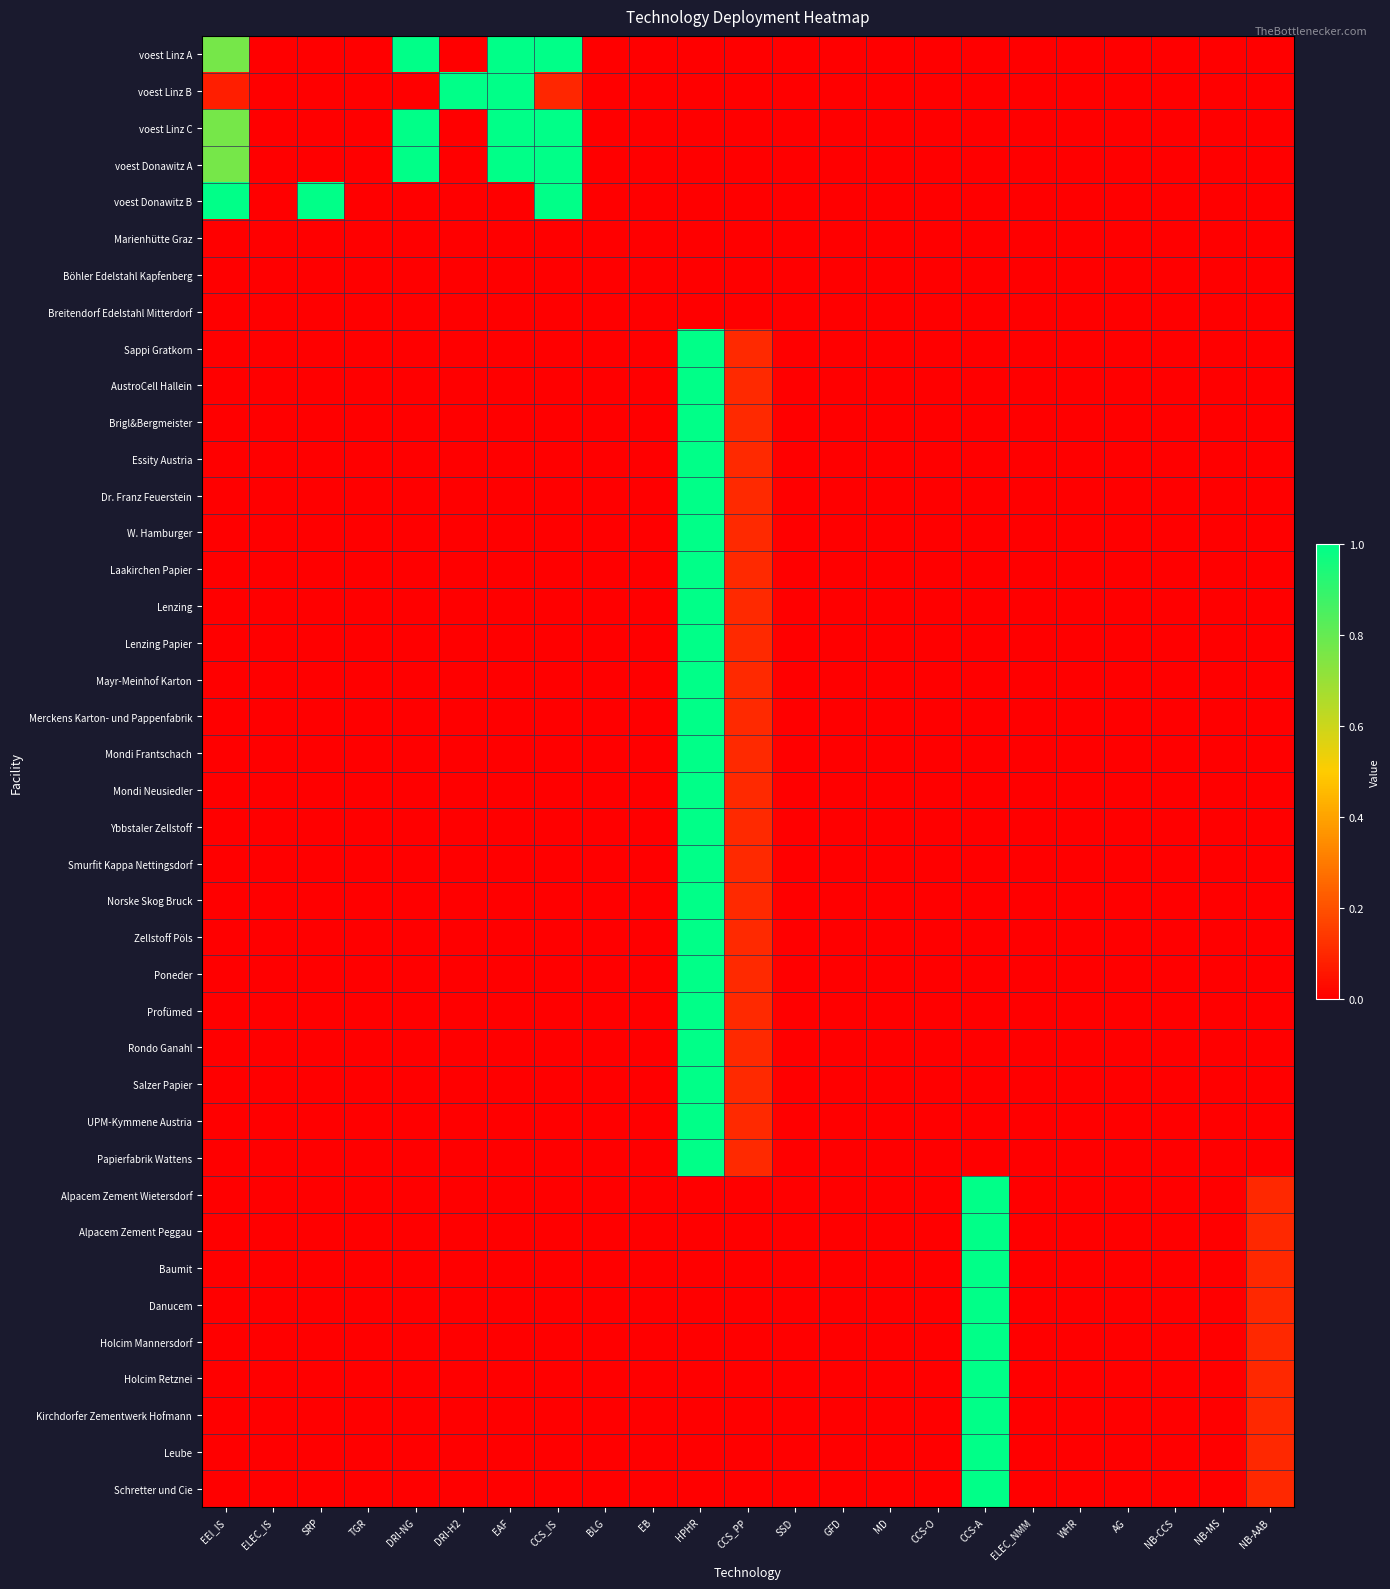

Reading left to right, list all the values displayed in this chart.

voest Linz A: EEI_IS=0.8	ELEC_IS=0.0	SRP=0.0	TGR=0.0	DRI-NG=1.0	DRI-H2=0.0	EAF=1.0	CCS_IS=1.0	BLG=0.0	EB=0.0	HPHR=0.0	CCS_PP=0.0	SSD=0.0	GFD=0.0	MD=0.0	CCS-O=0.0	CCS-A=0.0	ELEC_NMM=0.0	WHR=0.0	AG=0.0	NB-CCS=0.0	NB-MS=0.0	NB-AAB=0.0
voest Linz B: EEI_IS=0.1	ELEC_IS=0.0	SRP=0.0	TGR=0.0	DRI-NG=0.0	DRI-H2=1.0	EAF=1.0	CCS_IS=0.1	BLG=0.0	EB=0.0	HPHR=0.0	CCS_PP=0.0	SSD=0.0	GFD=0.0	MD=0.0	CCS-O=0.0	CCS-A=0.0	ELEC_NMM=0.0	WHR=0.0	AG=0.0	NB-CCS=0.0	NB-MS=0.0	NB-AAB=0.0
voest Linz C: EEI_IS=0.8	ELEC_IS=0.0	SRP=0.0	TGR=0.0	DRI-NG=1.0	DRI-H2=0.0	EAF=1.0	CCS_IS=1.0	BLG=0.0	EB=0.0	HPHR=0.0	CCS_PP=0.0	SSD=0.0	GFD=0.0	MD=0.0	CCS-O=0.0	CCS-A=0.0	ELEC_NMM=0.0	WHR=0.0	AG=0.0	NB-CCS=0.0	NB-MS=0.0	NB-AAB=0.0
voest Donawitz A: EEI_IS=0.8	ELEC_IS=0.0	SRP=0.0	TGR=0.0	DRI-NG=1.0	DRI-H2=0.0	EAF=1.0	CCS_IS=1.0	BLG=0.0	EB=0.0	HPHR=0.0	CCS_PP=0.0	SSD=0.0	GFD=0.0	MD=0.0	CCS-O=0.0	CCS-A=0.0	ELEC_NMM=0.0	WHR=0.0	AG=0.0	NB-CCS=0.0	NB-MS=0.0	NB-AAB=0.0
voest Donawitz B: EEI_IS=1.0	ELEC_IS=0.0	SRP=1.0	TGR=0.0	DRI-NG=0.0	DRI-H2=0.0	EAF=0.0	CCS_IS=1.0	BLG=0.0	EB=0.0	HPHR=0.0	CCS_PP=0.0	SSD=0.0	GFD=0.0	MD=0.0	CCS-O=0.0	CCS-A=0.0	ELEC_NMM=0.0	WHR=0.0	AG=0.0	NB-CCS=0.0	NB-MS=0.0	NB-AAB=0.0
Marienhütte Graz: EEI_IS=0.0	ELEC_IS=0.0	SRP=0.0	TGR=0.0	DRI-NG=0.0	DRI-H2=0.0	EAF=0.0	CCS_IS=0.0	BLG=0.0	EB=0.0	HPHR=0.0	CCS_PP=0.0	SSD=0.0	GFD=0.0	MD=0.0	CCS-O=0.0	CCS-A=0.0	ELEC_NMM=0.0	WHR=0.0	AG=0.0	NB-CCS=0.0	NB-MS=0.0	NB-AAB=0.0
Böhler Edelstahl Kapfenberg: EEI_IS=0.0	ELEC_IS=0.0	SRP=0.0	TGR=0.0	DRI-NG=0.0	DRI-H2=0.0	EAF=0.0	CCS_IS=0.0	BLG=0.0	EB=0.0	HPHR=0.0	CCS_PP=0.0	SSD=0.0	GFD=0.0	MD=0.0	CCS-O=0.0	CCS-A=0.0	ELEC_NMM=0.0	WHR=0.0	AG=0.0	NB-CCS=0.0	NB-MS=0.0	NB-AAB=0.0
Breitendorf Edelstahl Mitterdorf: EEI_IS=0.0	ELEC_IS=0.0	SRP=0.0	TGR=0.0	DRI-NG=0.0	DRI-H2=0.0	EAF=0.0	CCS_IS=0.0	BLG=0.0	EB=0.0	HPHR=0.0	CCS_PP=0.0	SSD=0.0	GFD=0.0	MD=0.0	CCS-O=0.0	CCS-A=0.0	ELEC_NMM=0.0	WHR=0.0	AG=0.0	NB-CCS=0.0	NB-MS=0.0	NB-AAB=0.0
Sappi Gratkorn: EEI_IS=0.0	ELEC_IS=0.0	SRP=0.0	TGR=0.0	DRI-NG=0.0	DRI-H2=0.0	EAF=0.0	CCS_IS=0.0	BLG=0.0	EB=0.0	HPHR=1.0	CCS_PP=0.1	SSD=0.0	GFD=0.0	MD=0.0	CCS-O=0.0	CCS-A=0.0	ELEC_NMM=0.0	WHR=0.0	AG=0.0	NB-CCS=0.0	NB-MS=0.0	NB-AAB=0.0
AustroCell Hallein: EEI_IS=0.0	ELEC_IS=0.0	SRP=0.0	TGR=0.0	DRI-NG=0.0	DRI-H2=0.0	EAF=0.0	CCS_IS=0.0	BLG=0.0	EB=0.0	HPHR=1.0	CCS_PP=0.1	SSD=0.0	GFD=0.0	MD=0.0	CCS-O=0.0	CCS-A=0.0	ELEC_NMM=0.0	WHR=0.0	AG=0.0	NB-CCS=0.0	NB-MS=0.0	NB-AAB=0.0
Brigl&Bergmeister: EEI_IS=0.0	ELEC_IS=0.0	SRP=0.0	TGR=0.0	DRI-NG=0.0	DRI-H2=0.0	EAF=0.0	CCS_IS=0.0	BLG=0.0	EB=0.0	HPHR=1.0	CCS_PP=0.1	SSD=0.0	GFD=0.0	MD=0.0	CCS-O=0.0	CCS-A=0.0	ELEC_NMM=0.0	WHR=0.0	AG=0.0	NB-CCS=0.0	NB-MS=0.0	NB-AAB=0.0
Essity Austria: EEI_IS=0.0	ELEC_IS=0.0	SRP=0.0	TGR=0.0	DRI-NG=0.0	DRI-H2=0.0	EAF=0.0	CCS_IS=0.0	BLG=0.0	EB=0.0	HPHR=1.0	CCS_PP=0.1	SSD=0.0	GFD=0.0	MD=0.0	CCS-O=0.0	CCS-A=0.0	ELEC_NMM=0.0	WHR=0.0	AG=0.0	NB-CCS=0.0	NB-MS=0.0	NB-AAB=0.0
Dr. Franz Feuerstein: EEI_IS=0.0	ELEC_IS=0.0	SRP=0.0	TGR=0.0	DRI-NG=0.0	DRI-H2=0.0	EAF=0.0	CCS_IS=0.0	BLG=0.0	EB=0.0	HPHR=1.0	CCS_PP=0.1	SSD=0.0	GFD=0.0	MD=0.0	CCS-O=0.0	CCS-A=0.0	ELEC_NMM=0.0	WHR=0.0	AG=0.0	NB-CCS=0.0	NB-MS=0.0	NB-AAB=0.0
W. Hamburger: EEI_IS=0.0	ELEC_IS=0.0	SRP=0.0	TGR=0.0	DRI-NG=0.0	DRI-H2=0.0	EAF=0.0	CCS_IS=0.0	BLG=0.0	EB=0.0	HPHR=1.0	CCS_PP=0.1	SSD=0.0	GFD=0.0	MD=0.0	CCS-O=0.0	CCS-A=0.0	ELEC_NMM=0.0	WHR=0.0	AG=0.0	NB-CCS=0.0	NB-MS=0.0	NB-AAB=0.0
Laakirchen Papier: EEI_IS=0.0	ELEC_IS=0.0	SRP=0.0	TGR=0.0	DRI-NG=0.0	DRI-H2=0.0	EAF=0.0	CCS_IS=0.0	BLG=0.0	EB=0.0	HPHR=1.0	CCS_PP=0.1	SSD=0.0	GFD=0.0	MD=0.0	CCS-O=0.0	CCS-A=0.0	ELEC_NMM=0.0	WHR=0.0	AG=0.0	NB-CCS=0.0	NB-MS=0.0	NB-AAB=0.0
Lenzing: EEI_IS=0.0	ELEC_IS=0.0	SRP=0.0	TGR=0.0	DRI-NG=0.0	DRI-H2=0.0	EAF=0.0	CCS_IS=0.0	BLG=0.0	EB=0.0	HPHR=1.0	CCS_PP=0.1	SSD=0.0	GFD=0.0	MD=0.0	CCS-O=0.0	CCS-A=0.0	ELEC_NMM=0.0	WHR=0.0	AG=0.0	NB-CCS=0.0	NB-MS=0.0	NB-AAB=0.0
Lenzing Papier: EEI_IS=0.0	ELEC_IS=0.0	SRP=0.0	TGR=0.0	DRI-NG=0.0	DRI-H2=0.0	EAF=0.0	CCS_IS=0.0	BLG=0.0	EB=0.0	HPHR=1.0	CCS_PP=0.1	SSD=0.0	GFD=0.0	MD=0.0	CCS-O=0.0	CCS-A=0.0	ELEC_NMM=0.0	WHR=0.0	AG=0.0	NB-CCS=0.0	NB-MS=0.0	NB-AAB=0.0
Mayr-Meinhof Karton: EEI_IS=0.0	ELEC_IS=0.0	SRP=0.0	TGR=0.0	DRI-NG=0.0	DRI-H2=0.0	EAF=0.0	CCS_IS=0.0	BLG=0.0	EB=0.0	HPHR=1.0	CCS_PP=0.1	SSD=0.0	GFD=0.0	MD=0.0	CCS-O=0.0	CCS-A=0.0	ELEC_NMM=0.0	WHR=0.0	AG=0.0	NB-CCS=0.0	NB-MS=0.0	NB-AAB=0.0
Merckens Karton- und Pappenfabrik: EEI_IS=0.0	ELEC_IS=0.0	SRP=0.0	TGR=0.0	DRI-NG=0.0	DRI-H2=0.0	EAF=0.0	CCS_IS=0.0	BLG=0.0	EB=0.0	HPHR=1.0	CCS_PP=0.1	SSD=0.0	GFD=0.0	MD=0.0	CCS-O=0.0	CCS-A=0.0	ELEC_NMM=0.0	WHR=0.0	AG=0.0	NB-CCS=0.0	NB-MS=0.0	NB-AAB=0.0
Mondi Frantschach: EEI_IS=0.0	ELEC_IS=0.0	SRP=0.0	TGR=0.0	DRI-NG=0.0	DRI-H2=0.0	EAF=0.0	CCS_IS=0.0	BLG=0.0	EB=0.0	HPHR=1.0	CCS_PP=0.1	SSD=0.0	GFD=0.0	MD=0.0	CCS-O=0.0	CCS-A=0.0	ELEC_NMM=0.0	WHR=0.0	AG=0.0	NB-CCS=0.0	NB-MS=0.0	NB-AAB=0.0
Mondi Neusiedler: EEI_IS=0.0	ELEC_IS=0.0	SRP=0.0	TGR=0.0	DRI-NG=0.0	DRI-H2=0.0	EAF=0.0	CCS_IS=0.0	BLG=0.0	EB=0.0	HPHR=1.0	CCS_PP=0.1	SSD=0.0	GFD=0.0	MD=0.0	CCS-O=0.0	CCS-A=0.0	ELEC_NMM=0.0	WHR=0.0	AG=0.0	NB-CCS=0.0	NB-MS=0.0	NB-AAB=0.0
Ybbstaler Zellstoff: EEI_IS=0.0	ELEC_IS=0.0	SRP=0.0	TGR=0.0	DRI-NG=0.0	DRI-H2=0.0	EAF=0.0	CCS_IS=0.0	BLG=0.0	EB=0.0	HPHR=1.0	CCS_PP=0.1	SSD=0.0	GFD=0.0	MD=0.0	CCS-O=0.0	CCS-A=0.0	ELEC_NMM=0.0	WHR=0.0	AG=0.0	NB-CCS=0.0	NB-MS=0.0	NB-AAB=0.0
Smurfit Kappa Nettingsdorf: EEI_IS=0.0	ELEC_IS=0.0	SRP=0.0	TGR=0.0	DRI-NG=0.0	DRI-H2=0.0	EAF=0.0	CCS_IS=0.0	BLG=0.0	EB=0.0	HPHR=1.0	CCS_PP=0.1	SSD=0.0	GFD=0.0	MD=0.0	CCS-O=0.0	CCS-A=0.0	ELEC_NMM=0.0	WHR=0.0	AG=0.0	NB-CCS=0.0	NB-MS=0.0	NB-AAB=0.0
Norske Skog Bruck: EEI_IS=0.0	ELEC_IS=0.0	SRP=0.0	TGR=0.0	DRI-NG=0.0	DRI-H2=0.0	EAF=0.0	CCS_IS=0.0	BLG=0.0	EB=0.0	HPHR=1.0	CCS_PP=0.1	SSD=0.0	GFD=0.0	MD=0.0	CCS-O=0.0	CCS-A=0.0	ELEC_NMM=0.0	WHR=0.0	AG=0.0	NB-CCS=0.0	NB-MS=0.0	NB-AAB=0.0
Zellstoff Pöls: EEI_IS=0.0	ELEC_IS=0.0	SRP=0.0	TGR=0.0	DRI-NG=0.0	DRI-H2=0.0	EAF=0.0	CCS_IS=0.0	BLG=0.0	EB=0.0	HPHR=1.0	CCS_PP=0.1	SSD=0.0	GFD=0.0	MD=0.0	CCS-O=0.0	CCS-A=0.0	ELEC_NMM=0.0	WHR=0.0	AG=0.0	NB-CCS=0.0	NB-MS=0.0	NB-AAB=0.0
Poneder: EEI_IS=0.0	ELEC_IS=0.0	SRP=0.0	TGR=0.0	DRI-NG=0.0	DRI-H2=0.0	EAF=0.0	CCS_IS=0.0	BLG=0.0	EB=0.0	HPHR=1.0	CCS_PP=0.1	SSD=0.0	GFD=0.0	MD=0.0	CCS-O=0.0	CCS-A=0.0	ELEC_NMM=0.0	WHR=0.0	AG=0.0	NB-CCS=0.0	NB-MS=0.0	NB-AAB=0.0
Profümed: EEI_IS=0.0	ELEC_IS=0.0	SRP=0.0	TGR=0.0	DRI-NG=0.0	DRI-H2=0.0	EAF=0.0	CCS_IS=0.0	BLG=0.0	EB=0.0	HPHR=1.0	CCS_PP=0.1	SSD=0.0	GFD=0.0	MD=0.0	CCS-O=0.0	CCS-A=0.0	ELEC_NMM=0.0	WHR=0.0	AG=0.0	NB-CCS=0.0	NB-MS=0.0	NB-AAB=0.0
Rondo Ganahl: EEI_IS=0.0	ELEC_IS=0.0	SRP=0.0	TGR=0.0	DRI-NG=0.0	DRI-H2=0.0	EAF=0.0	CCS_IS=0.0	BLG=0.0	EB=0.0	HPHR=1.0	CCS_PP=0.1	SSD=0.0	GFD=0.0	MD=0.0	CCS-O=0.0	CCS-A=0.0	ELEC_NMM=0.0	WHR=0.0	AG=0.0	NB-CCS=0.0	NB-MS=0.0	NB-AAB=0.0
Salzer Papier: EEI_IS=0.0	ELEC_IS=0.0	SRP=0.0	TGR=0.0	DRI-NG=0.0	DRI-H2=0.0	EAF=0.0	CCS_IS=0.0	BLG=0.0	EB=0.0	HPHR=1.0	CCS_PP=0.1	SSD=0.0	GFD=0.0	MD=0.0	CCS-O=0.0	CCS-A=0.0	ELEC_NMM=0.0	WHR=0.0	AG=0.0	NB-CCS=0.0	NB-MS=0.0	NB-AAB=0.0
UPM-Kymmene Austria: EEI_IS=0.0	ELEC_IS=0.0	SRP=0.0	TGR=0.0	DRI-NG=0.0	DRI-H2=0.0	EAF=0.0	CCS_IS=0.0	BLG=0.0	EB=0.0	HPHR=1.0	CCS_PP=0.1	SSD=0.0	GFD=0.0	MD=0.0	CCS-O=0.0	CCS-A=0.0	ELEC_NMM=0.0	WHR=0.0	AG=0.0	NB-CCS=0.0	NB-MS=0.0	NB-AAB=0.0
Papierfabrik Wattens: EEI_IS=0.0	ELEC_IS=0.0	SRP=0.0	TGR=0.0	DRI-NG=0.0	DRI-H2=0.0	EAF=0.0	CCS_IS=0.0	BLG=0.0	EB=0.0	HPHR=1.0	CCS_PP=0.1	SSD=0.0	GFD=0.0	MD=0.0	CCS-O=0.0	CCS-A=0.0	ELEC_NMM=0.0	WHR=0.0	AG=0.0	NB-CCS=0.0	NB-MS=0.0	NB-AAB=0.0
Alpacem Zement Wietersdorf: EEI_IS=0.0	ELEC_IS=0.0	SRP=0.0	TGR=0.0	DRI-NG=0.0	DRI-H2=0.0	EAF=0.0	CCS_IS=0.0	BLG=0.0	EB=0.0	HPHR=0.0	CCS_PP=0.0	SSD=0.0	GFD=0.0	MD=0.0	CCS-O=0.0	CCS-A=1.0	ELEC_NMM=0.0	WHR=0.0	AG=0.0	NB-CCS=0.0	NB-MS=0.0	NB-AAB=0.1
Alpacem Zement Peggau: EEI_IS=0.0	ELEC_IS=0.0	SRP=0.0	TGR=0.0	DRI-NG=0.0	DRI-H2=0.0	EAF=0.0	CCS_IS=0.0	BLG=0.0	EB=0.0	HPHR=0.0	CCS_PP=0.0	SSD=0.0	GFD=0.0	MD=0.0	CCS-O=0.0	CCS-A=1.0	ELEC_NMM=0.0	WHR=0.0	AG=0.0	NB-CCS=0.0	NB-MS=0.0	NB-AAB=0.1
Baumit: EEI_IS=0.0	ELEC_IS=0.0	SRP=0.0	TGR=0.0	DRI-NG=0.0	DRI-H2=0.0	EAF=0.0	CCS_IS=0.0	BLG=0.0	EB=0.0	HPHR=0.0	CCS_PP=0.0	SSD=0.0	GFD=0.0	MD=0.0	CCS-O=0.0	CCS-A=1.0	ELEC_NMM=0.0	WHR=0.0	AG=0.0	NB-CCS=0.0	NB-MS=0.0	NB-AAB=0.1
Danucem: EEI_IS=0.0	ELEC_IS=0.0	SRP=0.0	TGR=0.0	DRI-NG=0.0	DRI-H2=0.0	EAF=0.0	CCS_IS=0.0	BLG=0.0	EB=0.0	HPHR=0.0	CCS_PP=0.0	SSD=0.0	GFD=0.0	MD=0.0	CCS-O=0.0	CCS-A=1.0	ELEC_NMM=0.0	WHR=0.0	AG=0.0	NB-CCS=0.0	NB-MS=0.0	NB-AAB=0.1
Holcim Mannersdorf: EEI_IS=0.0	ELEC_IS=0.0	SRP=0.0	TGR=0.0	DRI-NG=0.0	DRI-H2=0.0	EAF=0.0	CCS_IS=0.0	BLG=0.0	EB=0.0	HPHR=0.0	CCS_PP=0.0	SSD=0.0	GFD=0.0	MD=0.0	CCS-O=0.0	CCS-A=1.0	ELEC_NMM=0.0	WHR=0.0	AG=0.0	NB-CCS=0.0	NB-MS=0.0	NB-AAB=0.1
Holcim Retznei: EEI_IS=0.0	ELEC_IS=0.0	SRP=0.0	TGR=0.0	DRI-NG=0.0	DRI-H2=0.0	EAF=0.0	CCS_IS=0.0	BLG=0.0	EB=0.0	HPHR=0.0	CCS_PP=0.0	SSD=0.0	GFD=0.0	MD=0.0	CCS-O=0.0	CCS-A=1.0	ELEC_NMM=0.0	WHR=0.0	AG=0.0	NB-CCS=0.0	NB-MS=0.0	NB-AAB=0.1
Kirchdorfer Zementwerk Hofmann: EEI_IS=0.0	ELEC_IS=0.0	SRP=0.0	TGR=0.0	DRI-NG=0.0	DRI-H2=0.0	EAF=0.0	CCS_IS=0.0	BLG=0.0	EB=0.0	HPHR=0.0	CCS_PP=0.0	SSD=0.0	GFD=0.0	MD=0.0	CCS-O=0.0	CCS-A=1.0	ELEC_NMM=0.0	WHR=0.0	AG=0.0	NB-CCS=0.0	NB-MS=0.0	NB-AAB=0.1
Leube: EEI_IS=0.0	ELEC_IS=0.0	SRP=0.0	TGR=0.0	DRI-NG=0.0	DRI-H2=0.0	EAF=0.0	CCS_IS=0.0	BLG=0.0	EB=0.0	HPHR=0.0	CCS_PP=0.0	SSD=0.0	GFD=0.0	MD=0.0	CCS-O=0.0	CCS-A=1.0	ELEC_NMM=0.0	WHR=0.0	AG=0.0	NB-CCS=0.0	NB-MS=0.0	NB-AAB=0.1
Schretter und Cie: EEI_IS=0.0	ELEC_IS=0.0	SRP=0.0	TGR=0.0	DRI-NG=0.0	DRI-H2=0.0	EAF=0.0	CCS_IS=0.0	BLG=0.0	EB=0.0	HPHR=0.0	CCS_PP=0.0	SSD=0.0	GFD=0.0	MD=0.0	CCS-O=0.0	CCS-A=1.0	ELEC_NMM=0.0	WHR=0.0	AG=0.0	NB-CCS=0.0	NB-MS=0.0	NB-AAB=0.1